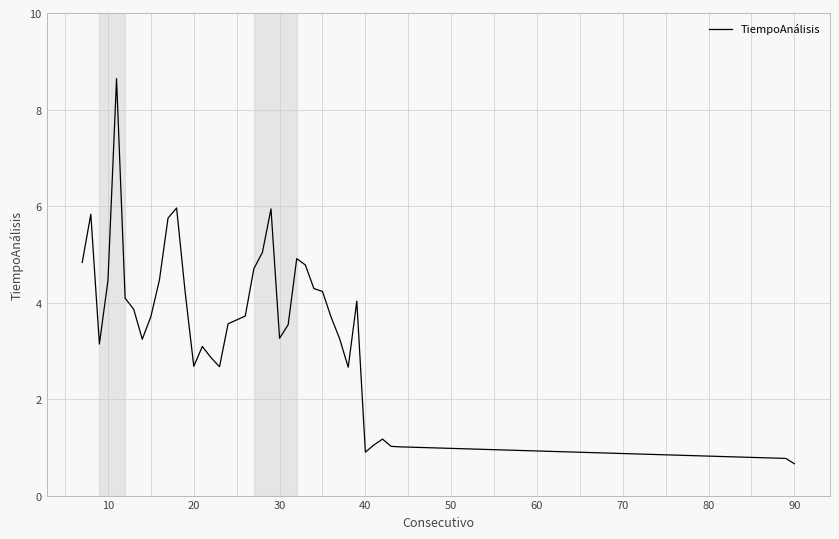

What is the minimum value shown in the chart?

0.7